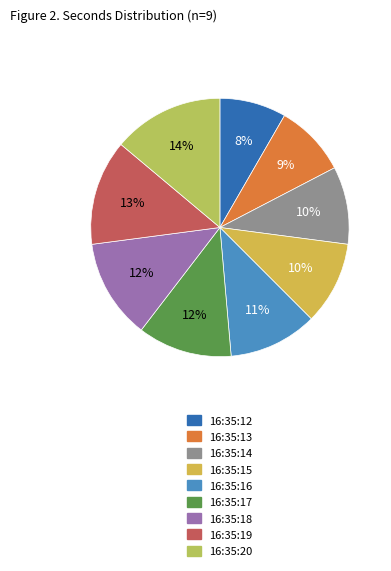

To the nearest percent, what portion does 16:35:17 represent?

12%